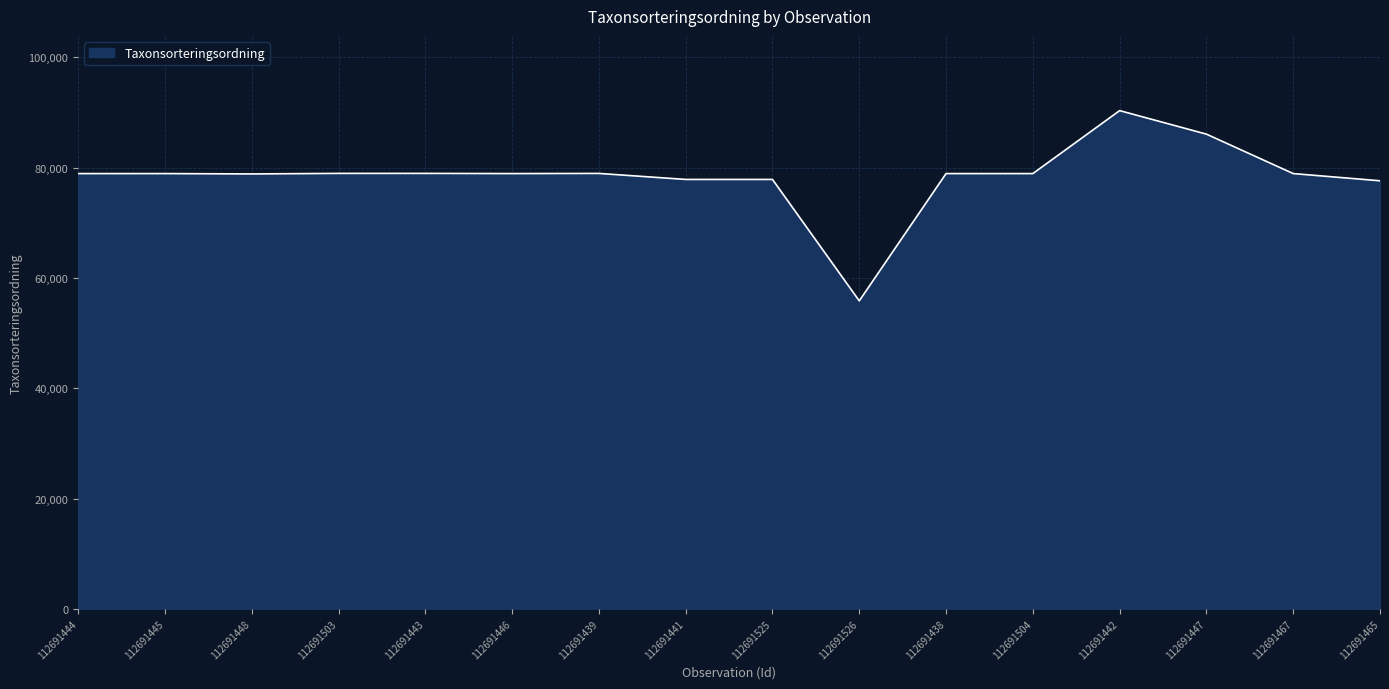

How many values are below 78939?

5